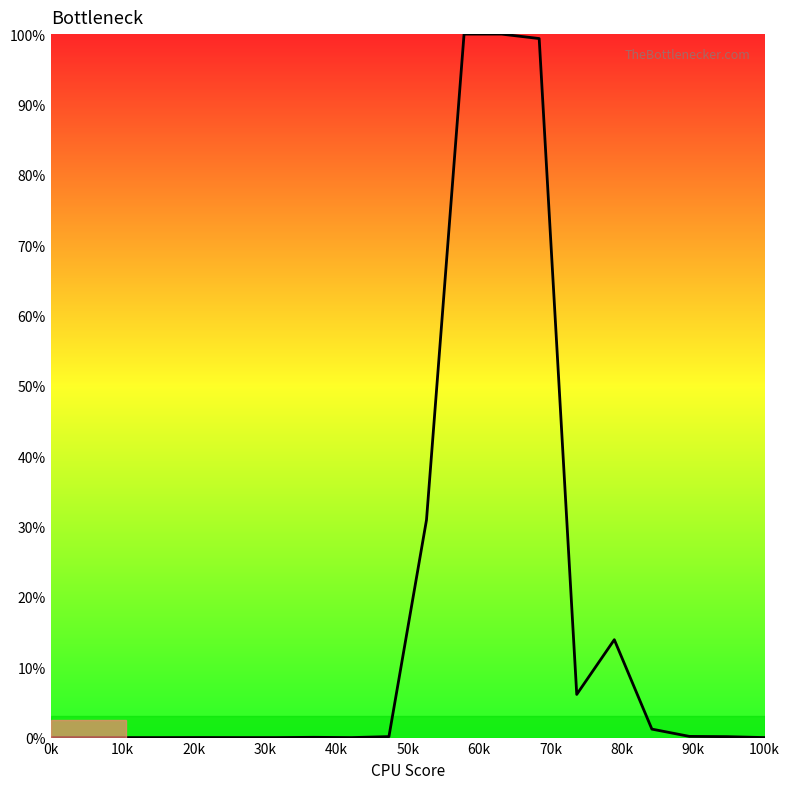

What is the difference between the maximum and minimum values?

100.0